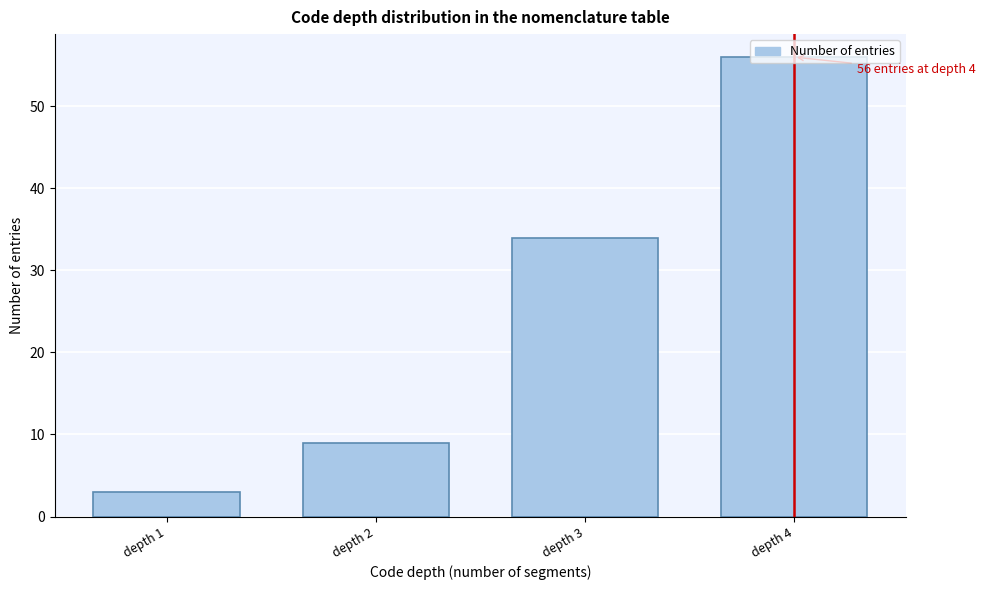

What is the approximate value at depth 2, to the nearest 5?

10